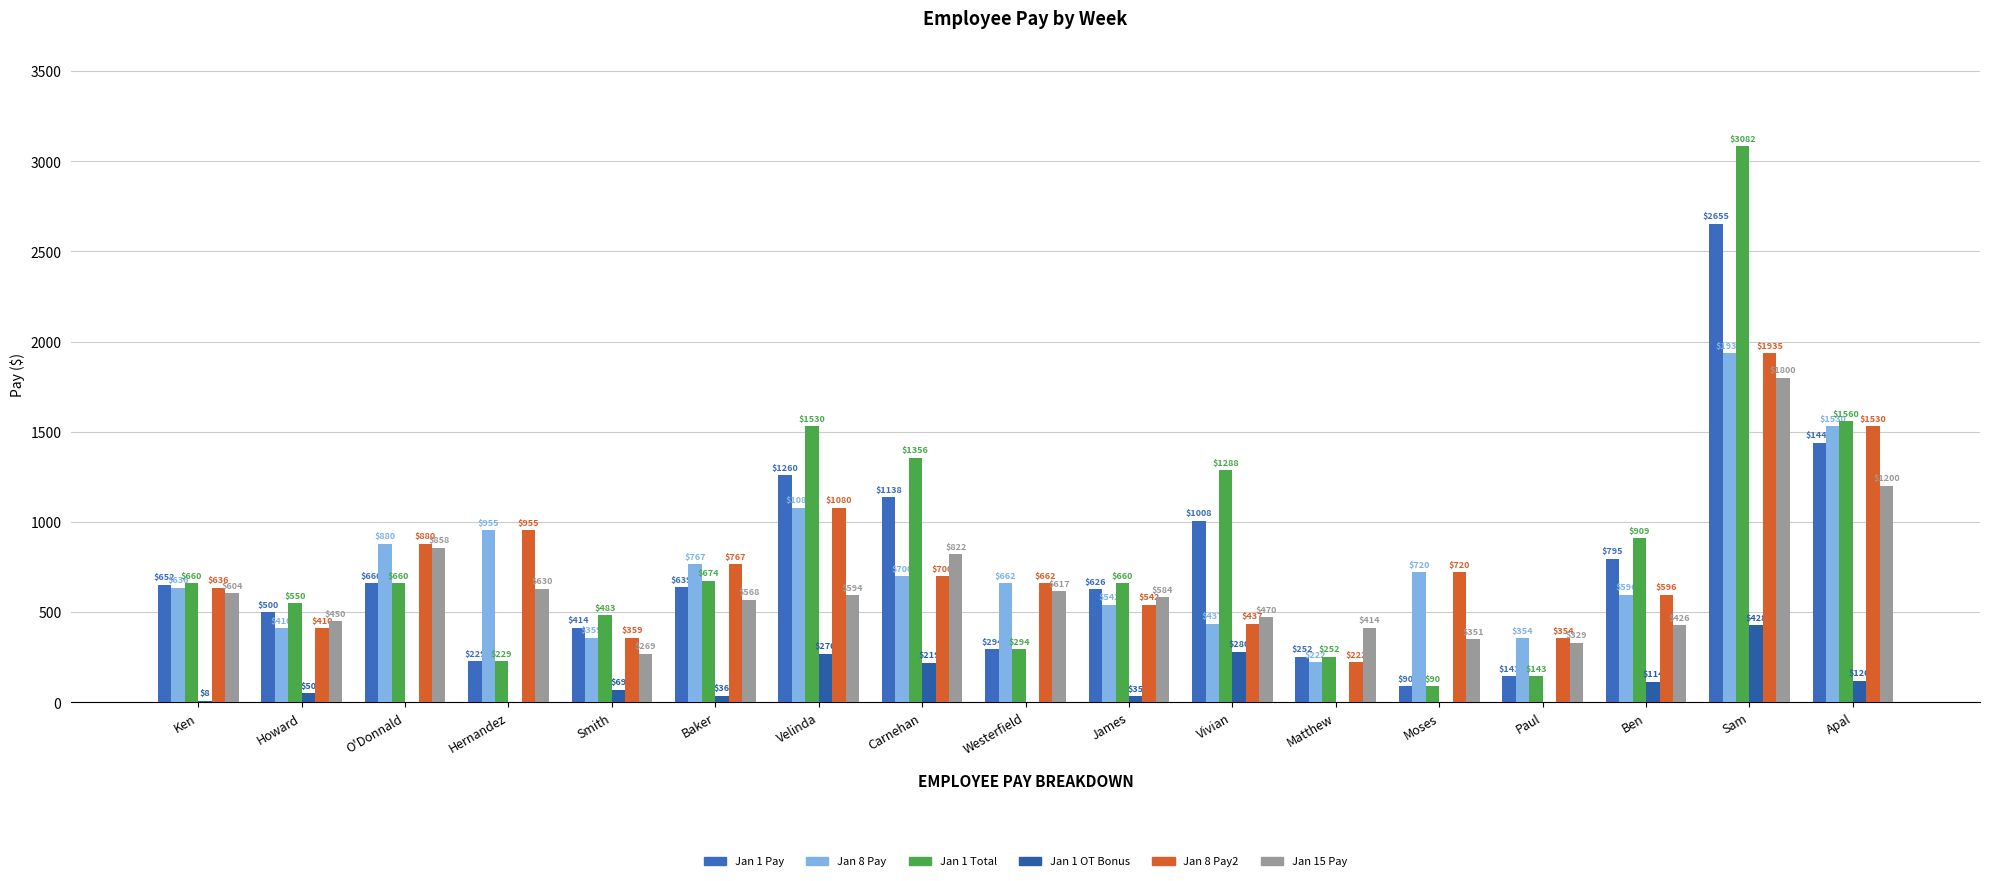

How many data points in Jan 8 Pay2 are above 661?

9